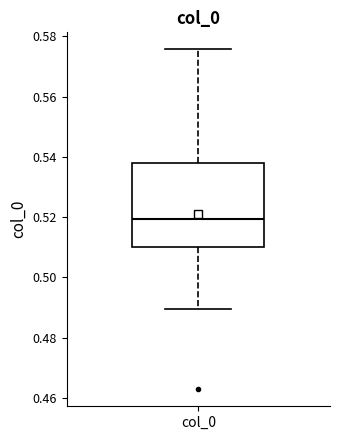

Transcribe this box plot: give where the median line is, the range the box spans, and where the two whiskers end, as read against the y-axis. The values are not printed on the chart, so give them approximately, as read against the axis.

median 0.520, box 0.510 to 0.538, whiskers 0.490 to 0.576